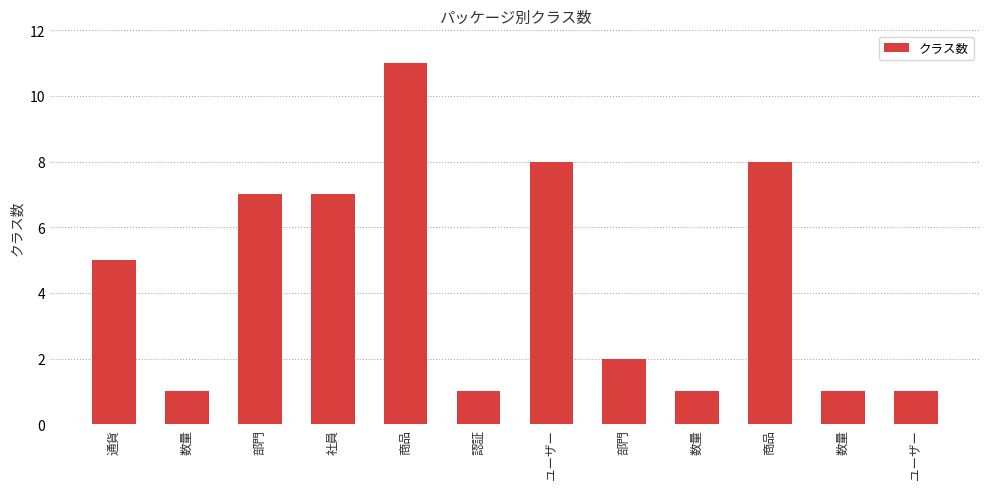

How many distinct data groups are displayed?

1